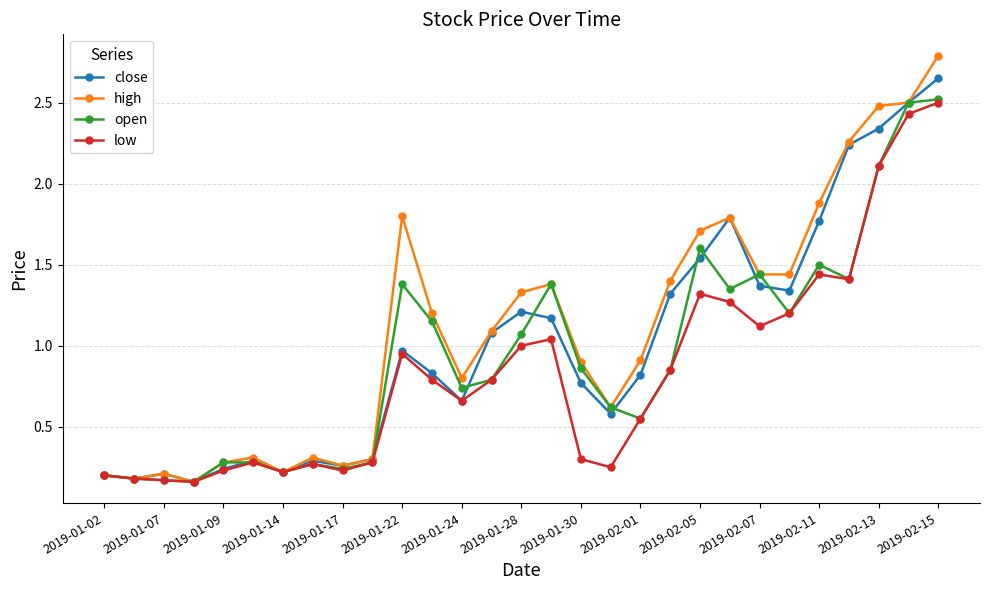

What is the maximum value for low?

2.5